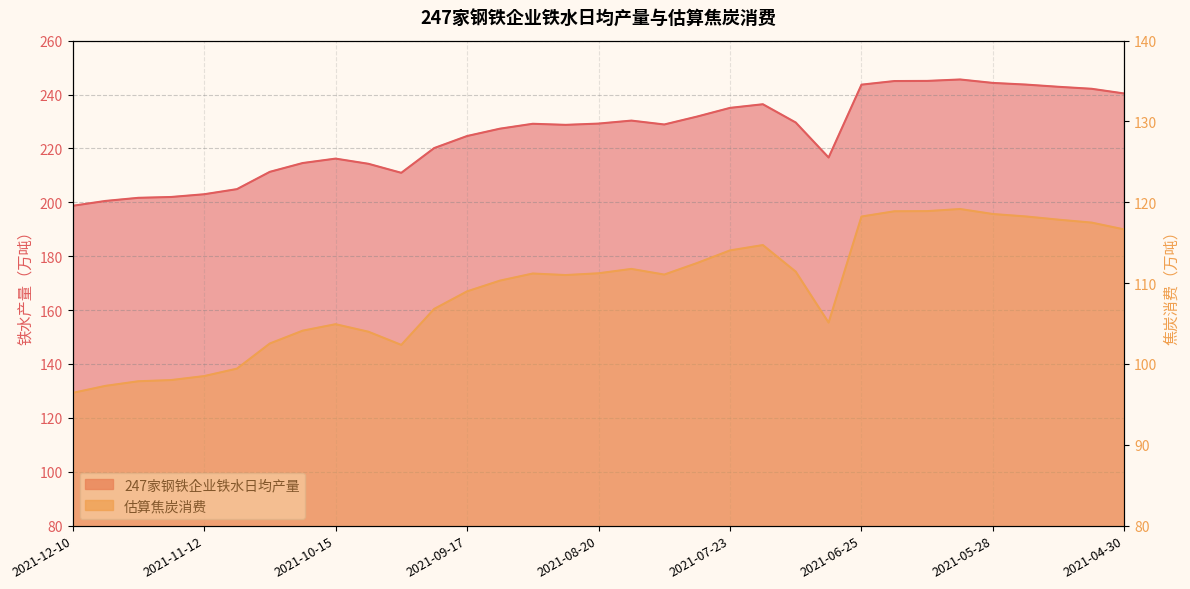

Read the 估算焦炭消费 value at 2021-05-21.

118.2